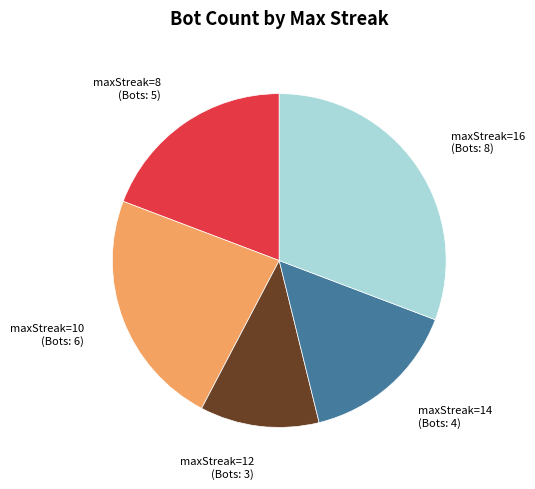

Is there any slice that represents more than half of the pie?

No